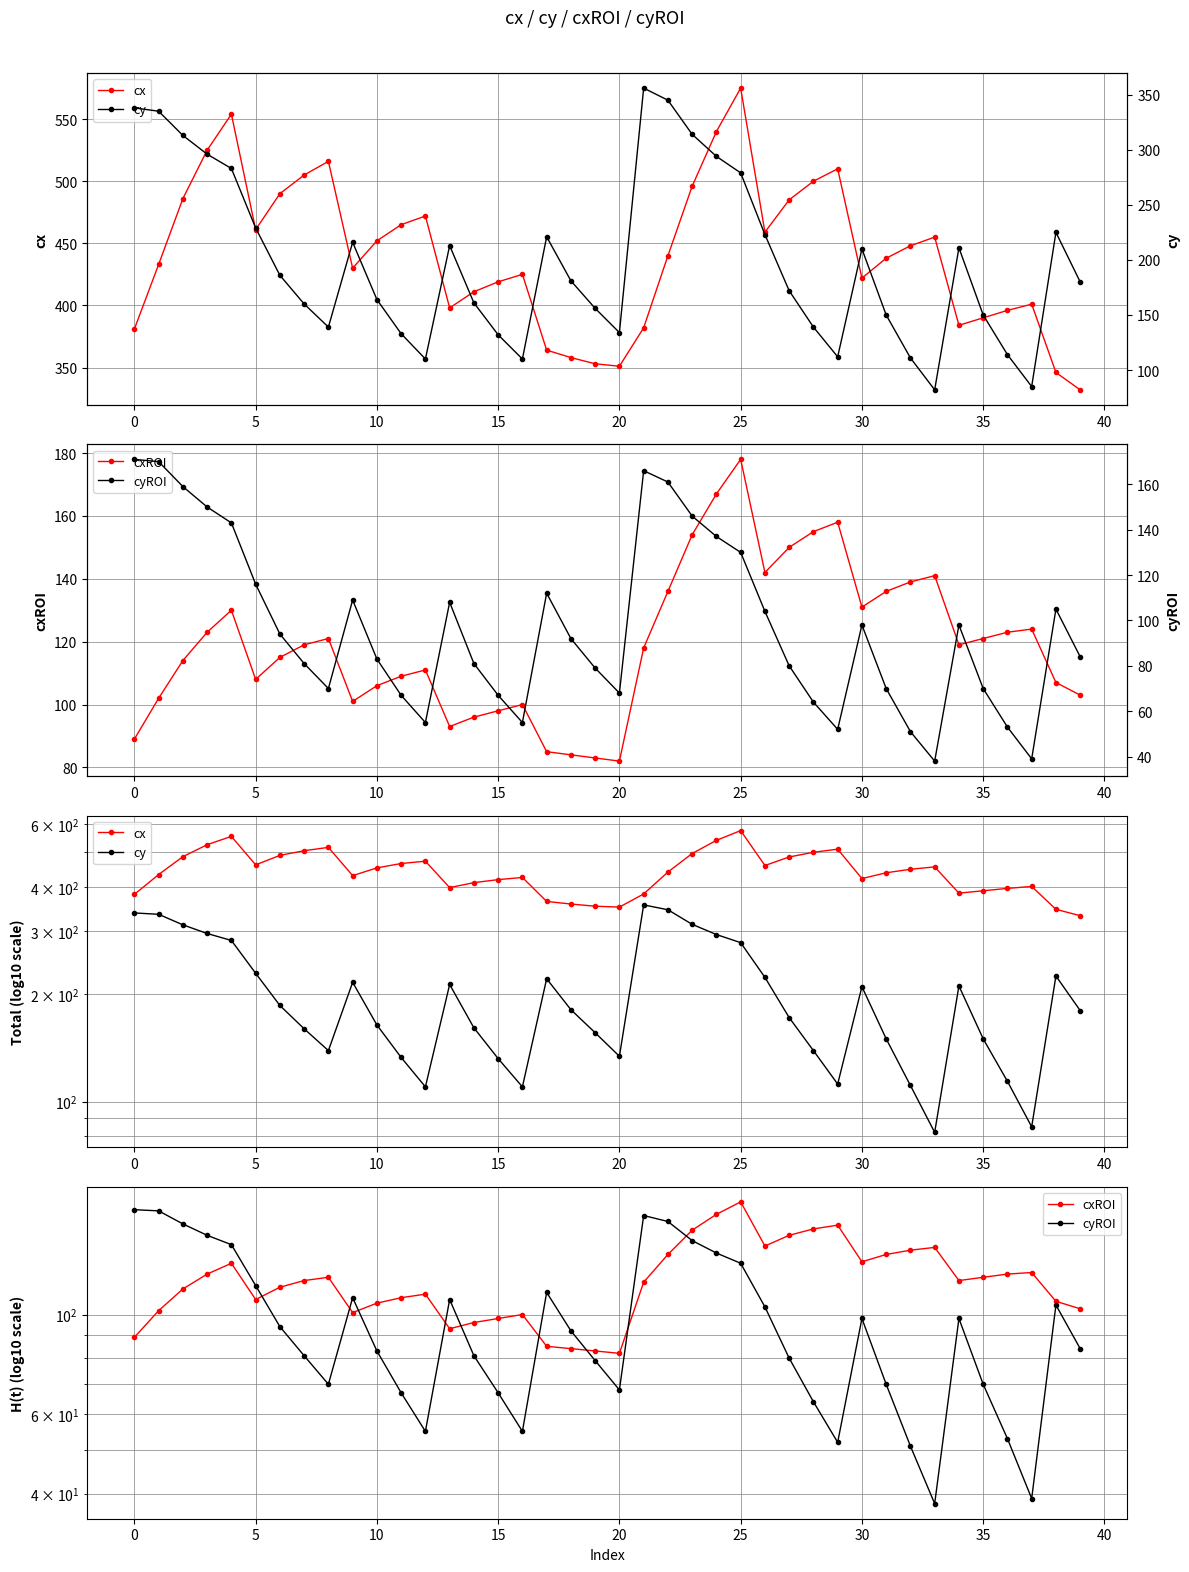

What is the difference between the second highest and second lowest values in the cxROI series?

84